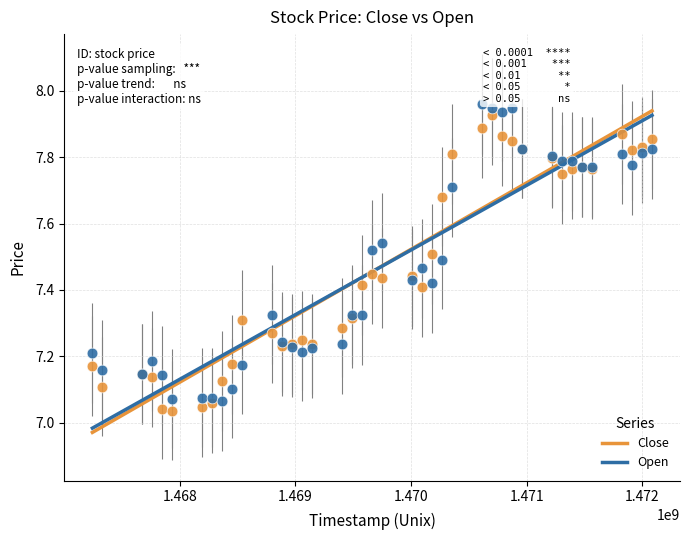

What is the X range (max minus min) for the scatter plot?

4838400.0